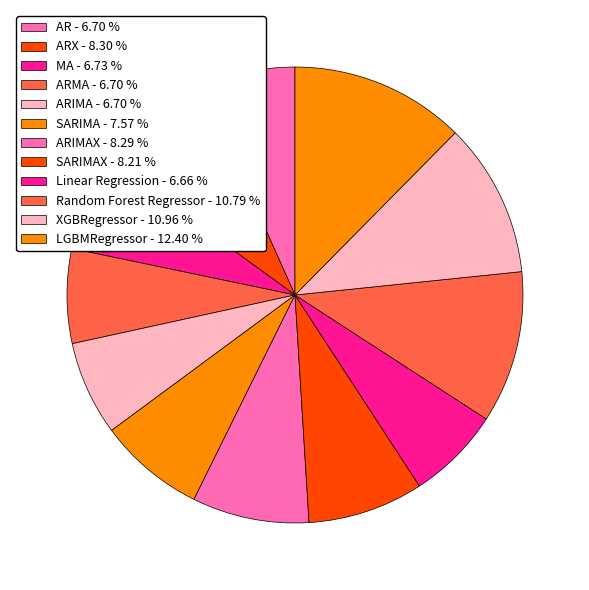

Is there any slice that represents more than half of the pie?

No